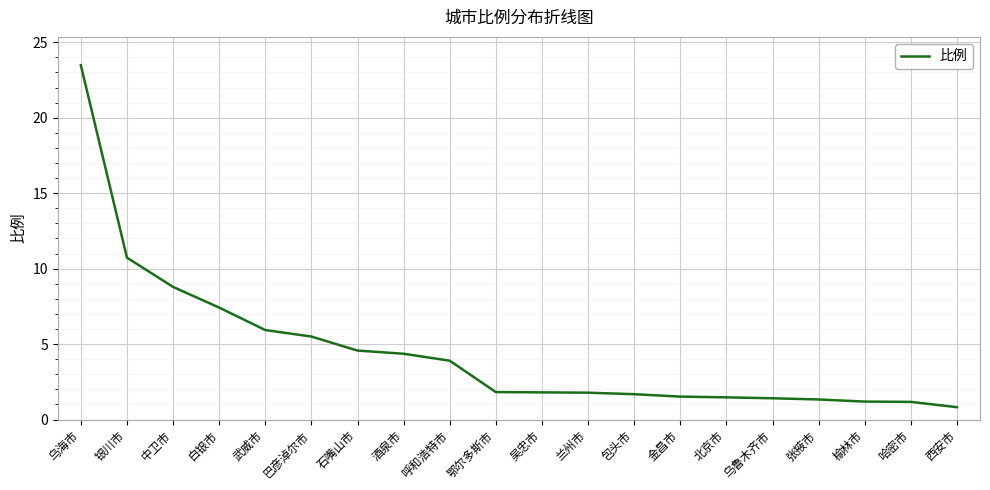

Which label corresponds to the smallest value in the chart?

西安市